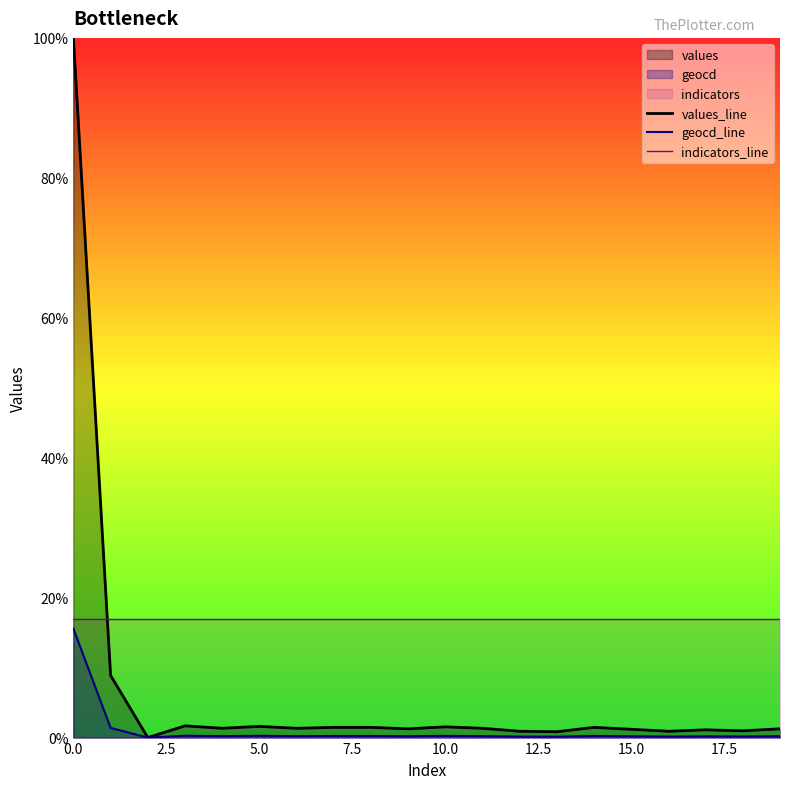

What is the difference between the highest and lowest values at 15?

16.8